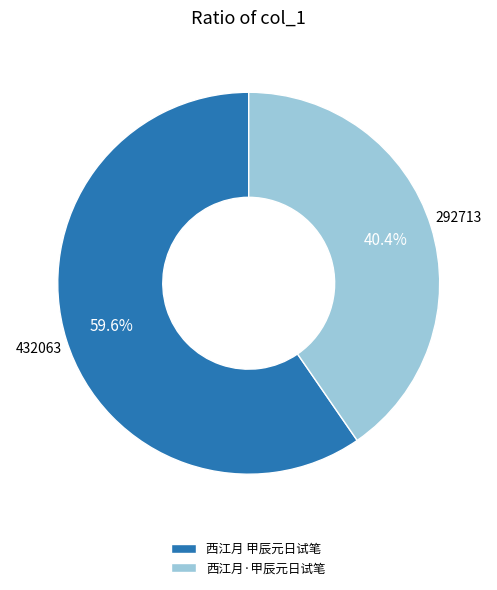

Combined, what portion of the pie is 西江月 甲辰元日试笔 and 西江月·甲辰元日试笔?

100.0%